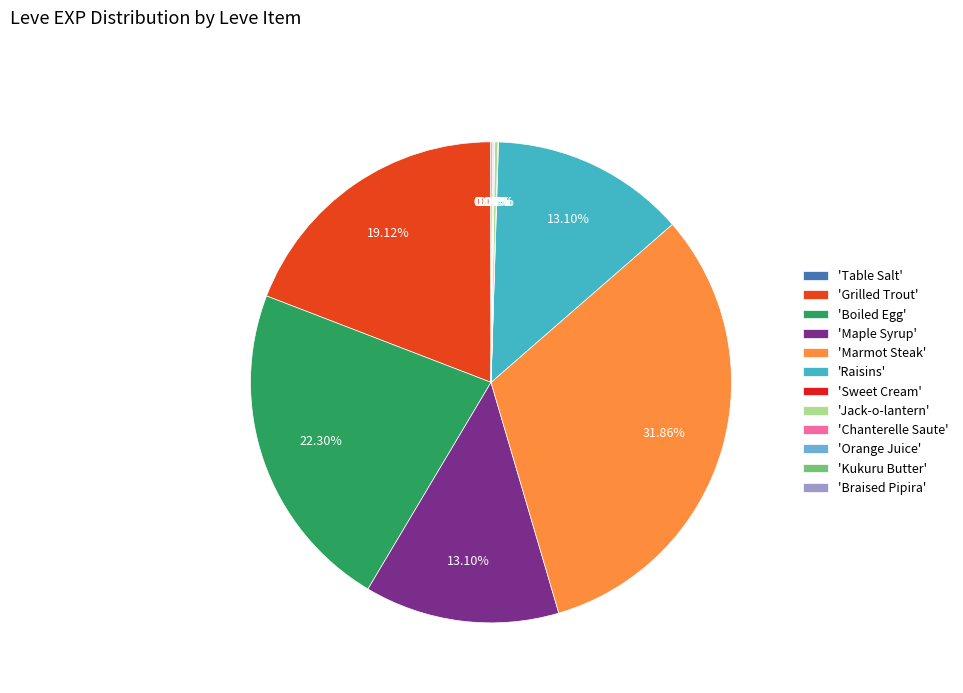

Does any single category account for the majority?

No